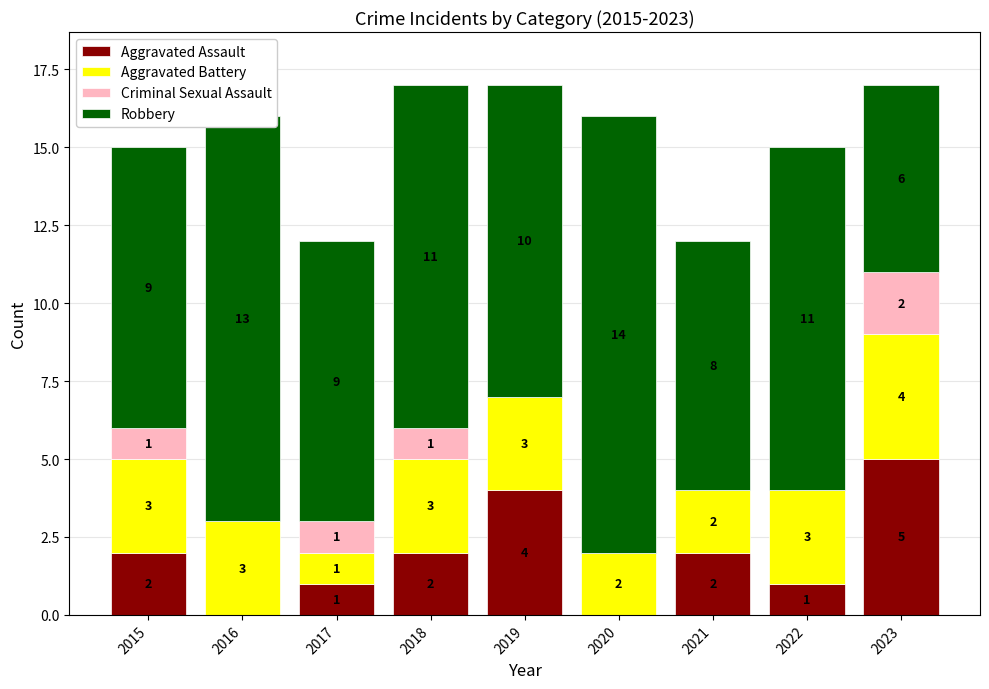

What is the sum of all Aggravated Assault values?

17